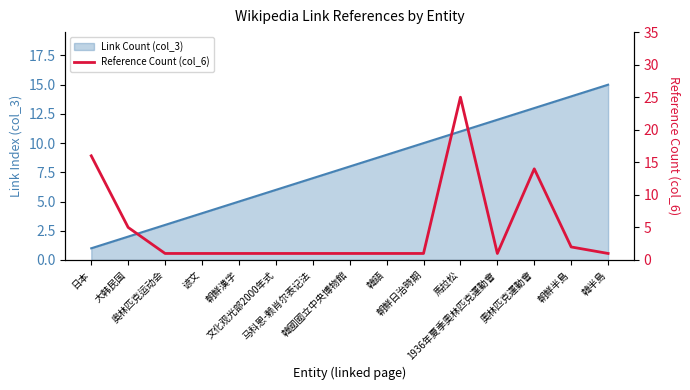

True or false: the data has more than 1 interior local peaks.

True